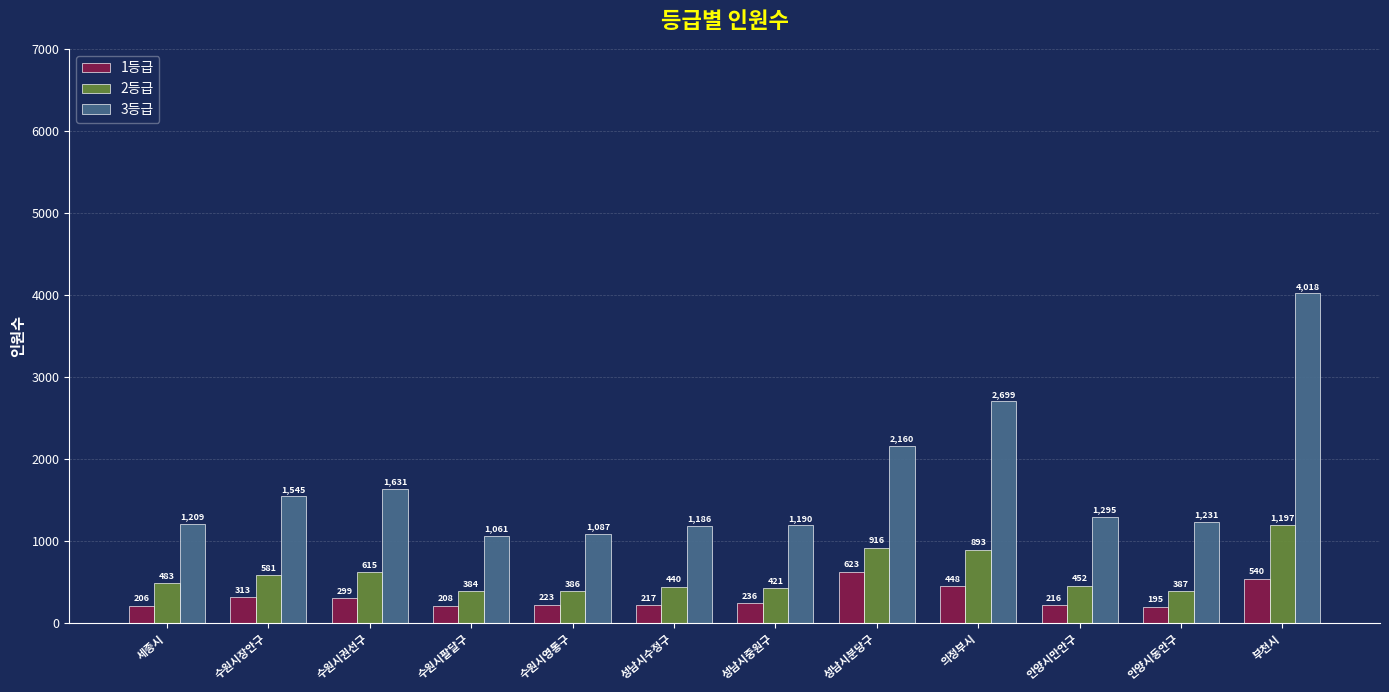

At which label does 2등급 reach its peak?

부천시